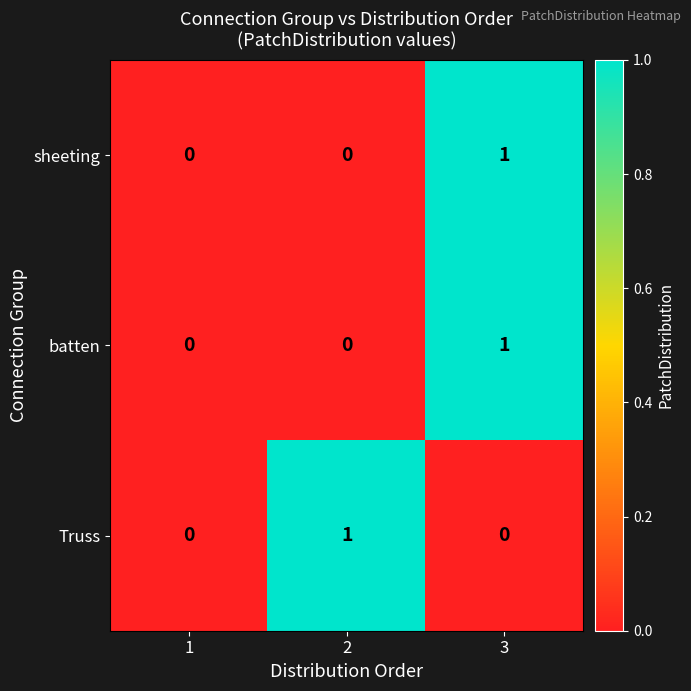

How many series are shown in this chart?

3